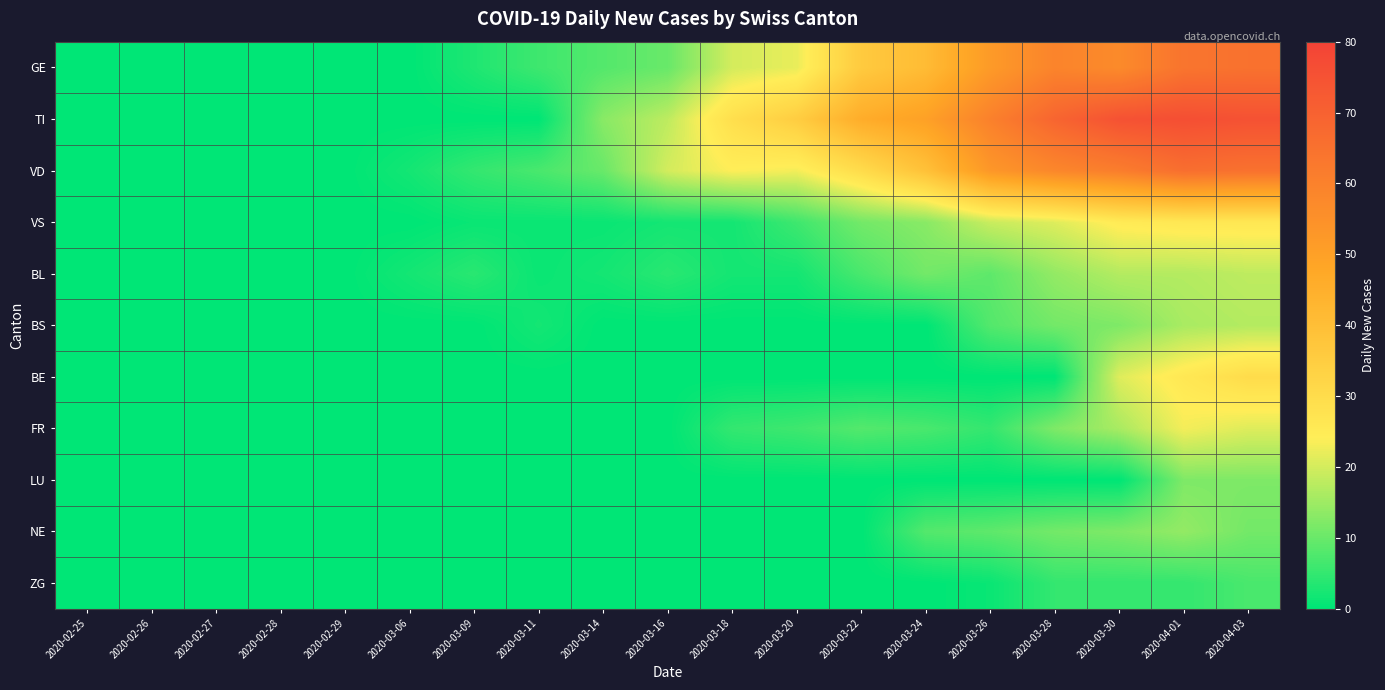

Which label corresponds to the smallest value in the chart?

2020-02-25